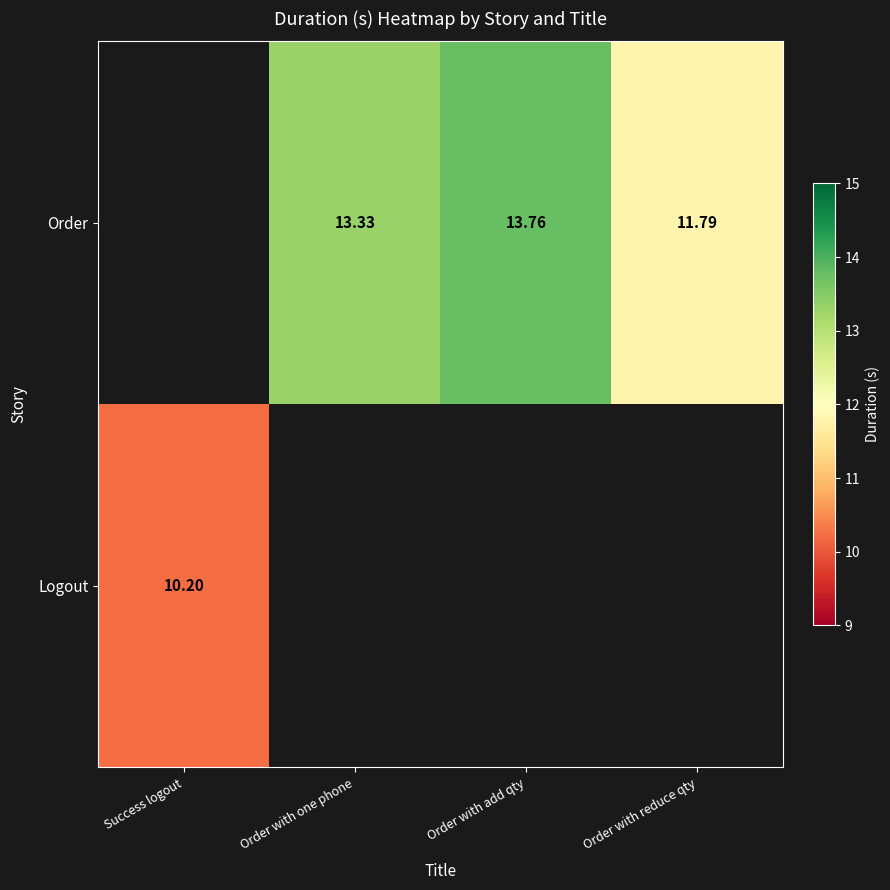

Is the value of Order at Order with one phone greater than the value of Logout at Success logout?

Yes